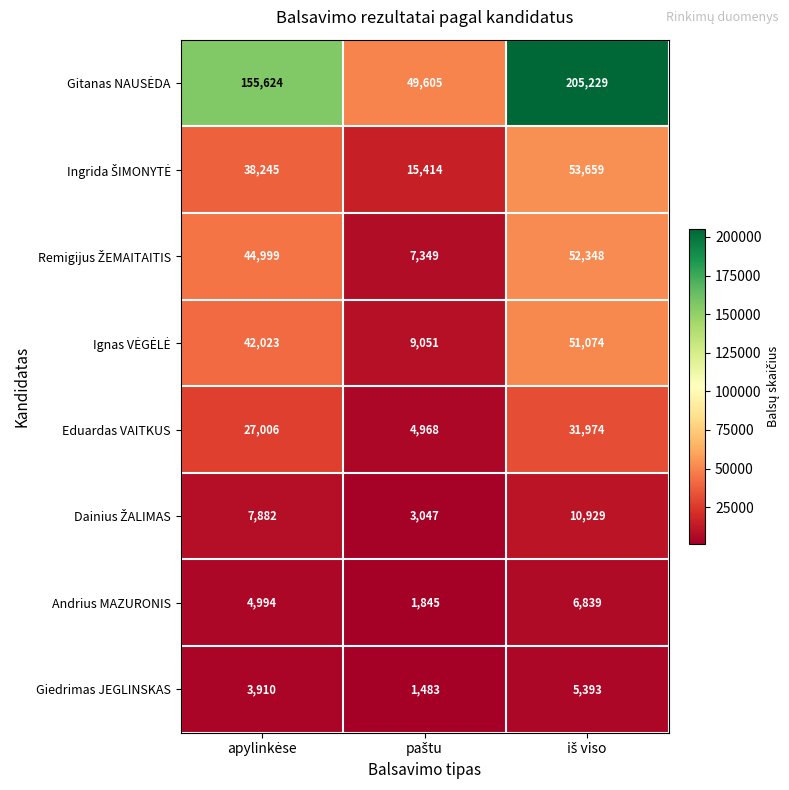

What is the greatest value displayed?

205229